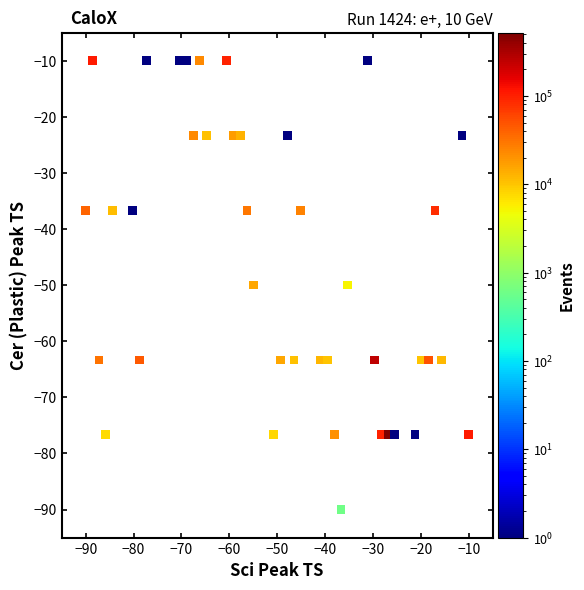

What is the range of Y values (max minus min)?

80.0